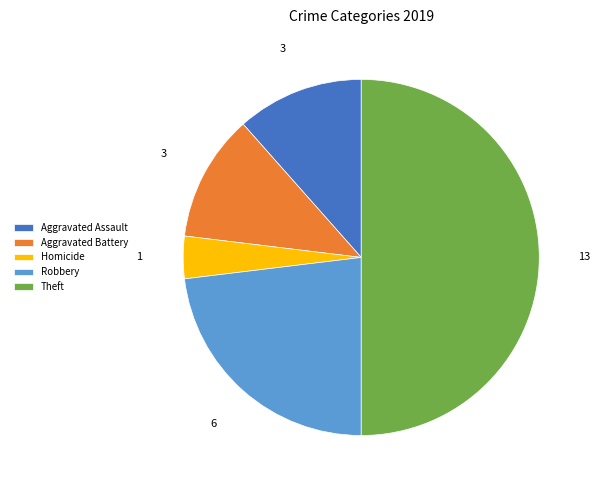

Do Homicide and Robbery together represent more than half of the pie?

No